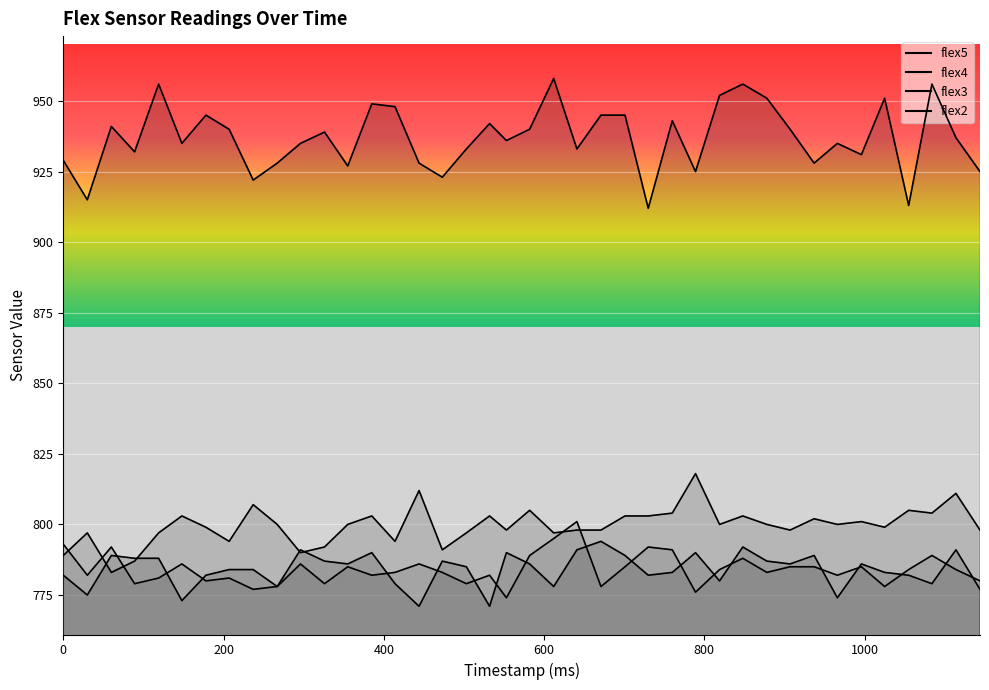

Is it true that flex5 equals 1261 at 326?

False